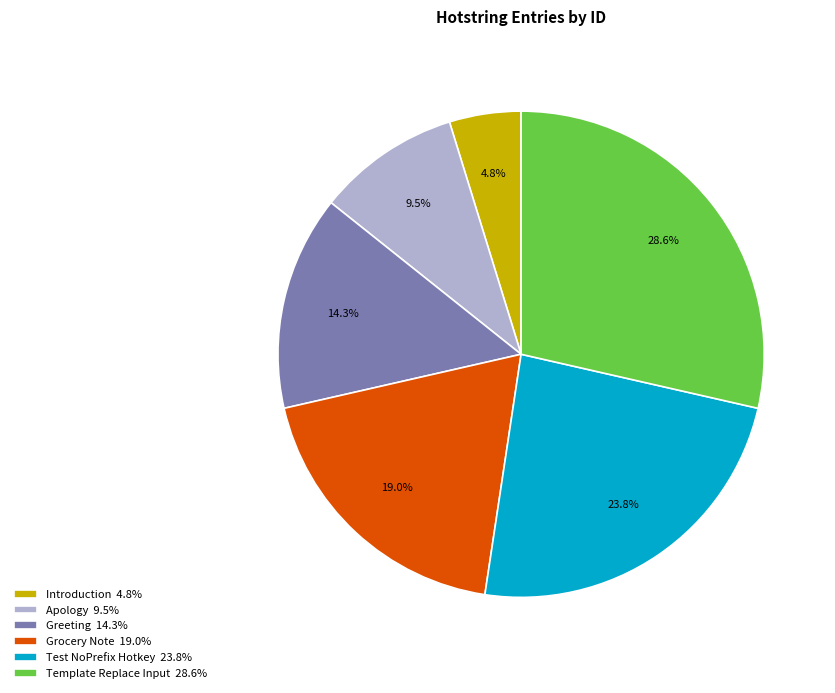

Count the number of slices in the pie.

6